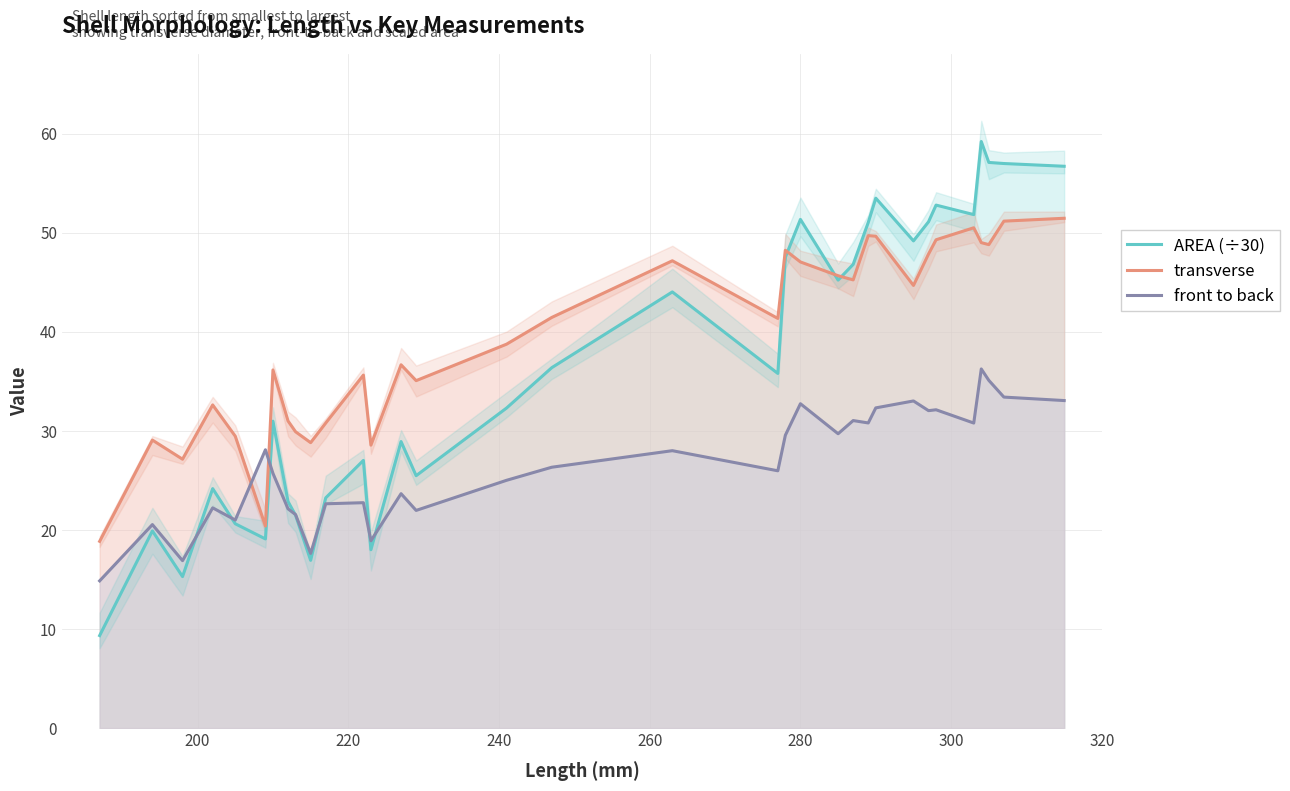

How many lines are shown in the chart?

3